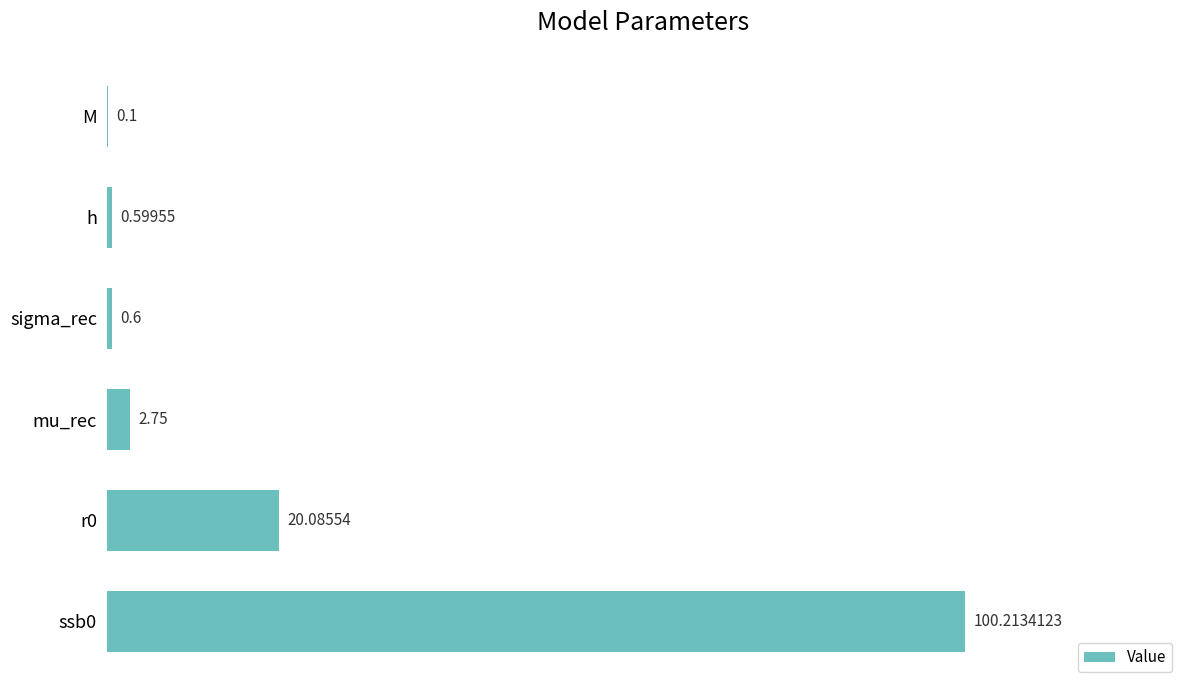

What is the sum of the values at sigma_rec and r0?

20.7